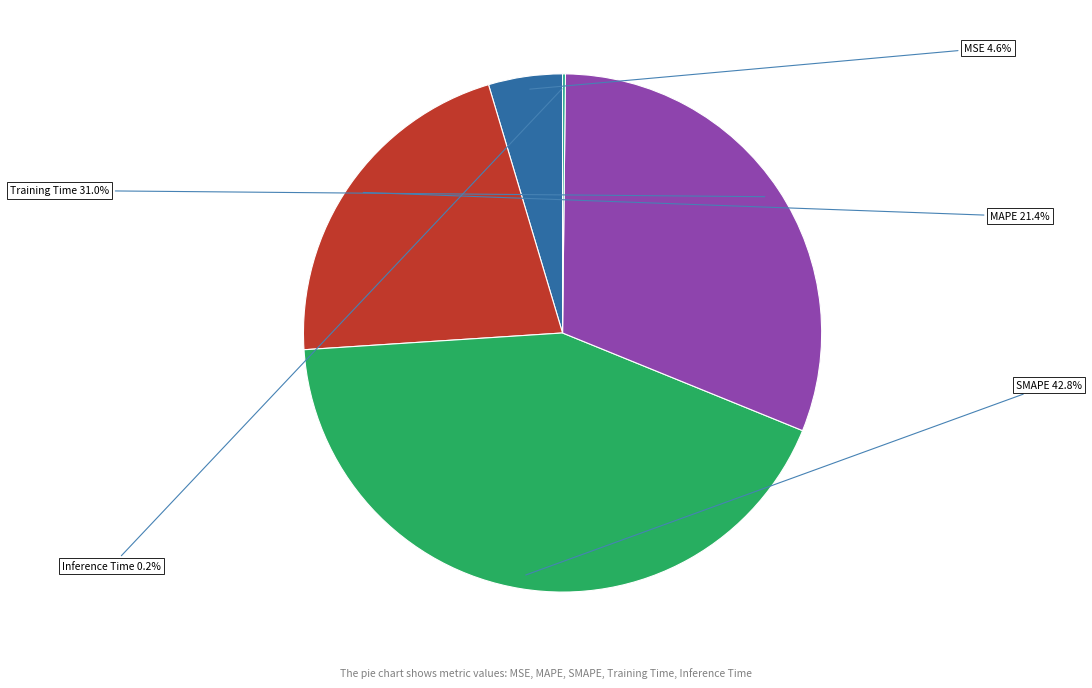

Is there a majority slice in this chart?

No